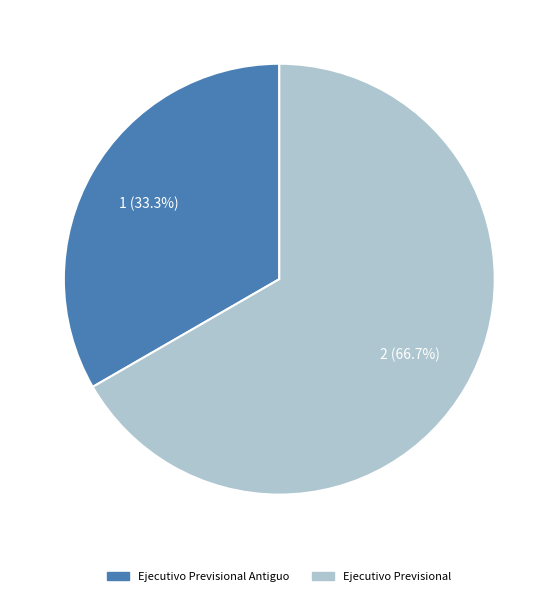

How many slices are in this pie chart?

2